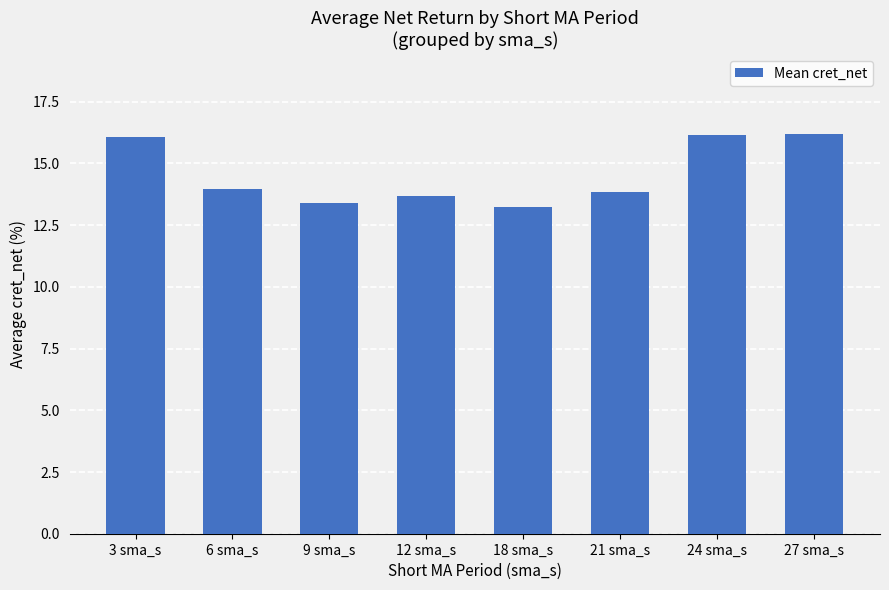

What is the maximum value shown in the chart?

16.2